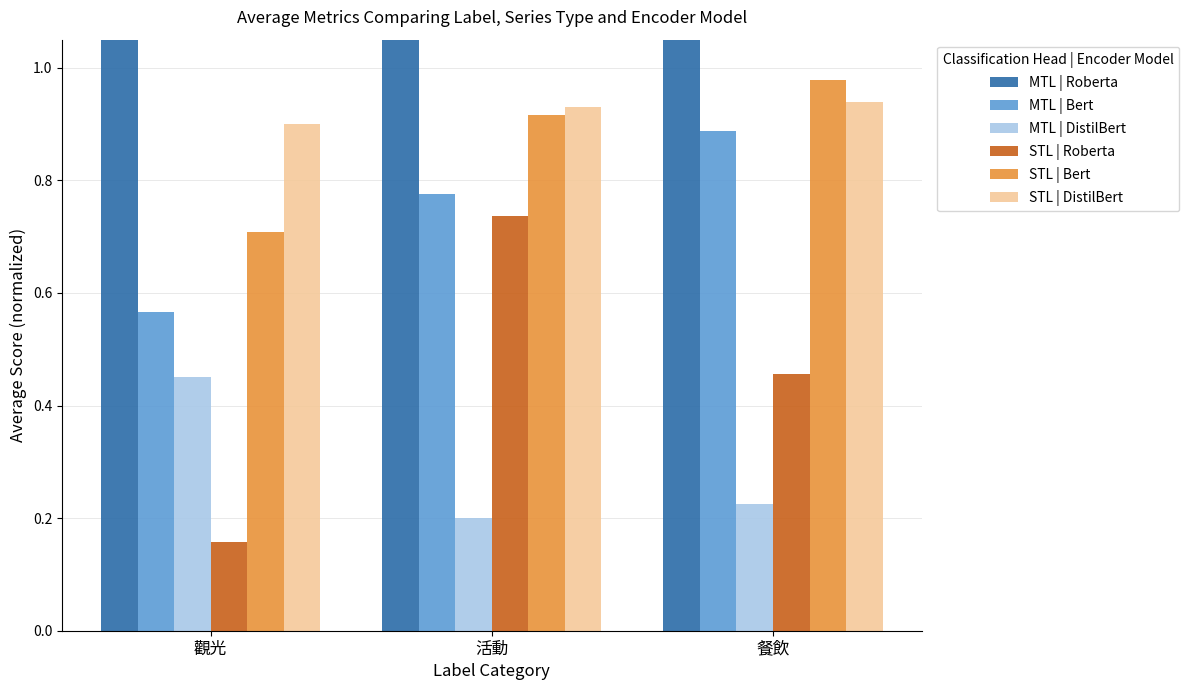

Reading right to left, list all the values displayed in this chart.

MTL | Roberta: 餐飲=4.7	活動=4.7	觀光=4.4
MTL | Bert: 餐飲=0.9	活動=0.8	觀光=0.6
MTL | DistilBert: 餐飲=0.2	活動=0.2	觀光=0.5
STL | Roberta: 餐飲=0.5	活動=0.7	觀光=0.2
STL | Bert: 餐飲=1.0	活動=0.9	觀光=0.7
STL | DistilBert: 餐飲=0.9	活動=0.9	觀光=0.9